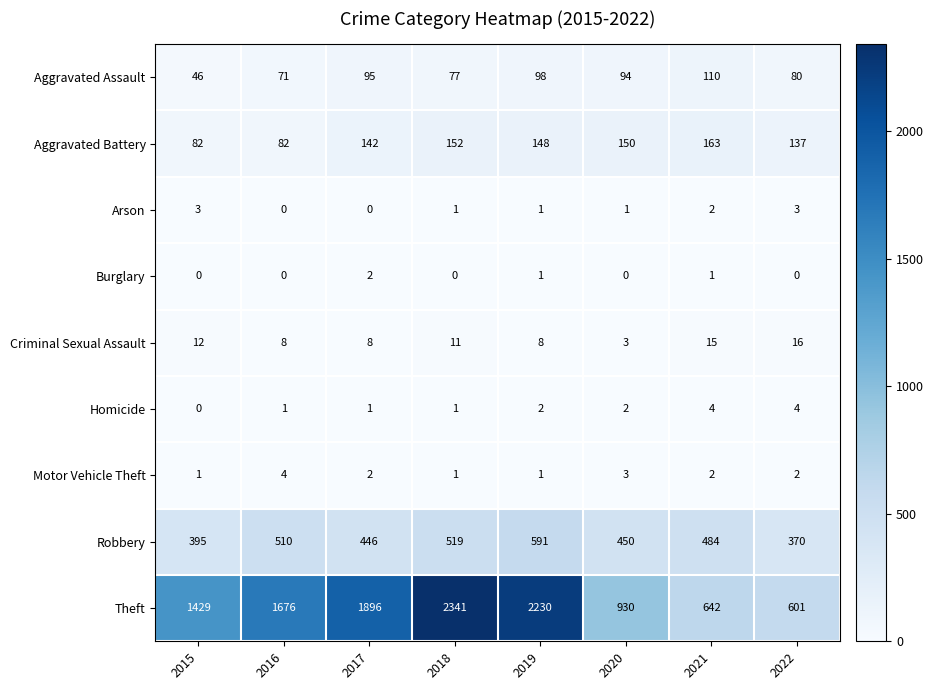

At which label does Robbery first exceed 484?

2016